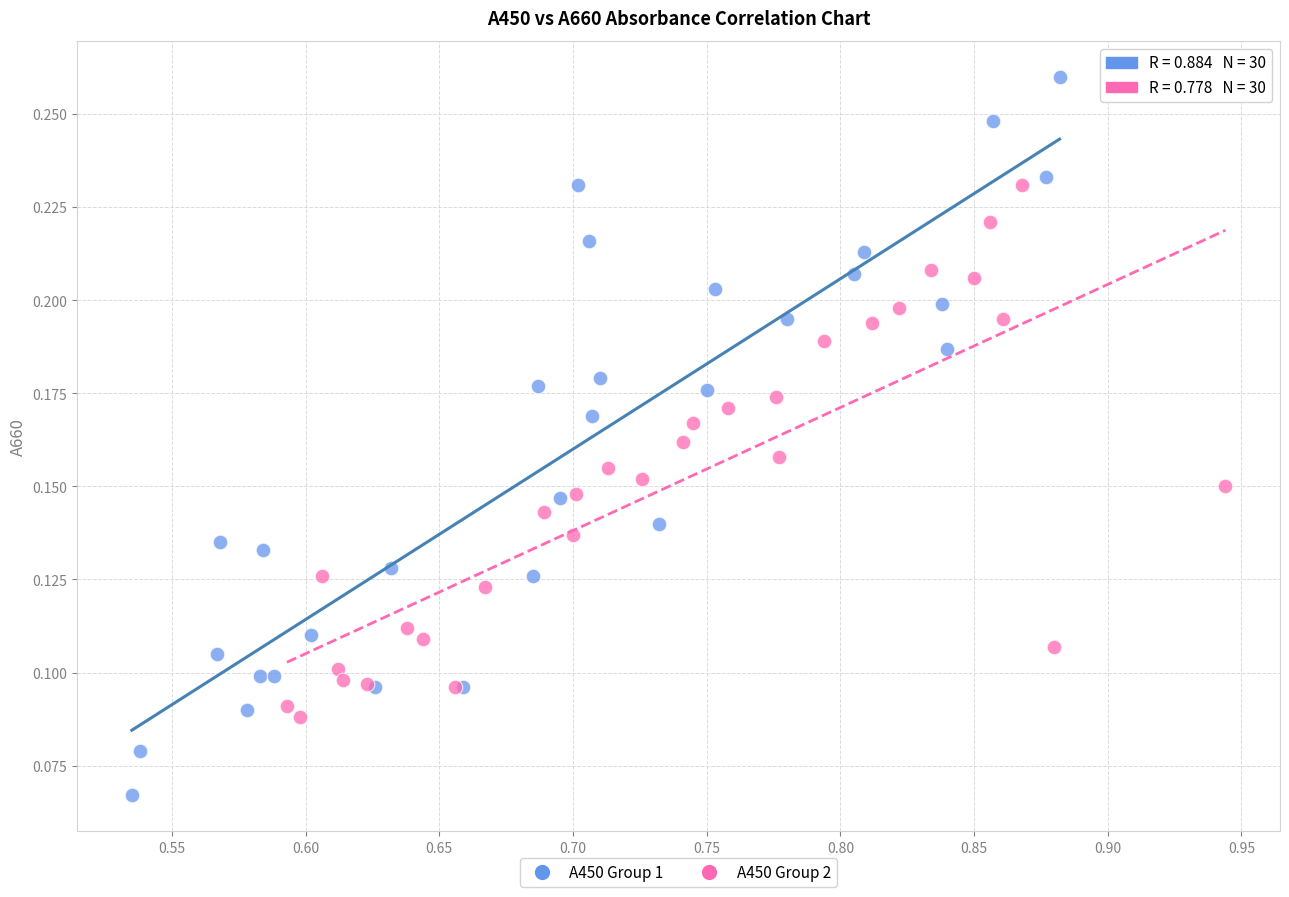

Which series contains the lowest Y value?

A450 Group 1